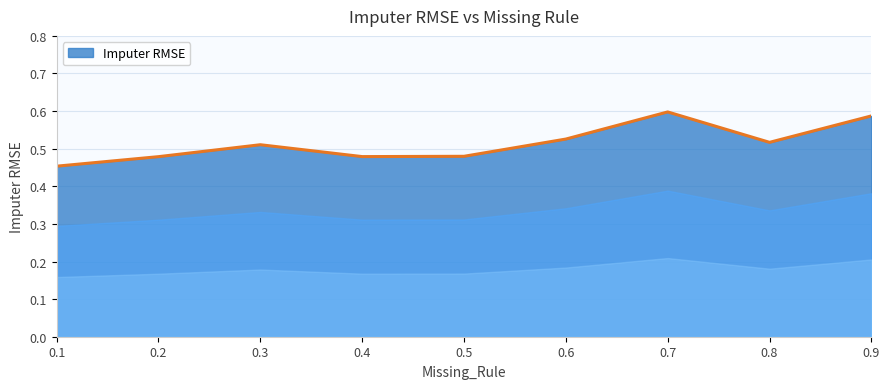

Which category has the lowest value across all series?

0.1